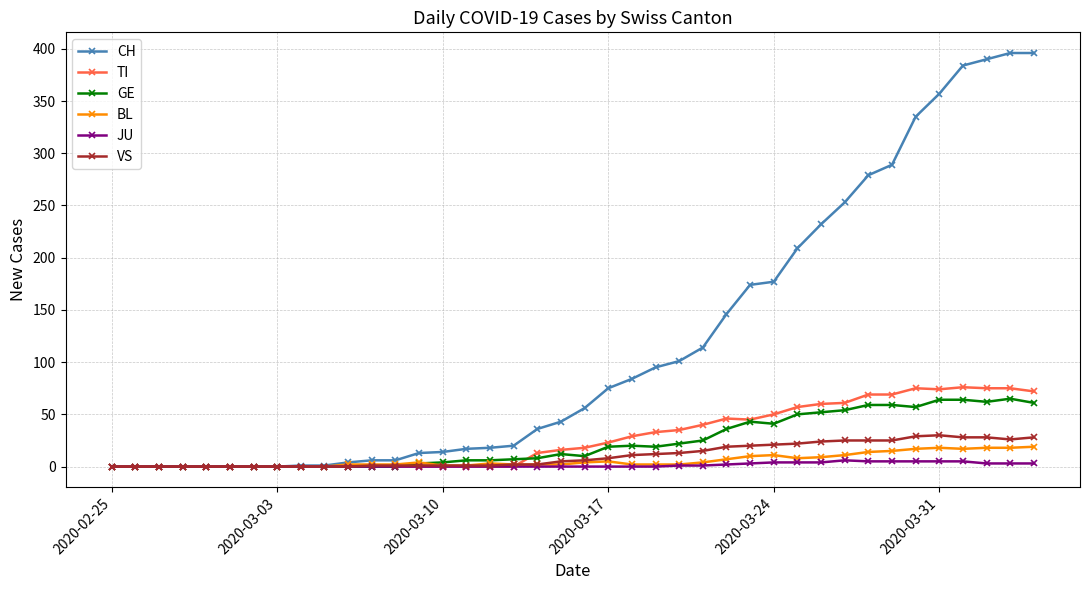

Which series has the largest range (max minus min)?

CH